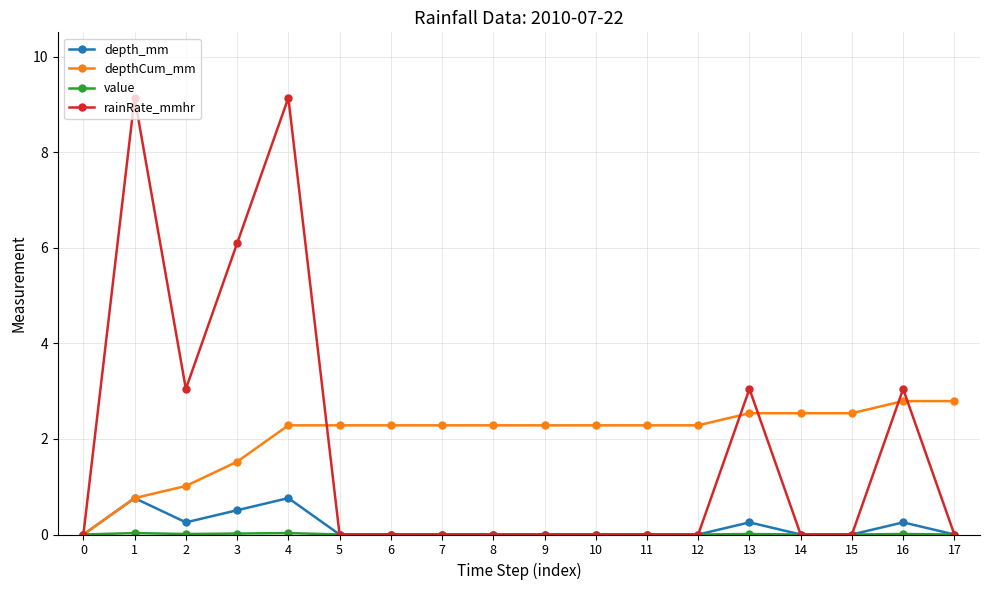

The depth_mm series shows 0.5 at 0. True or false?

False